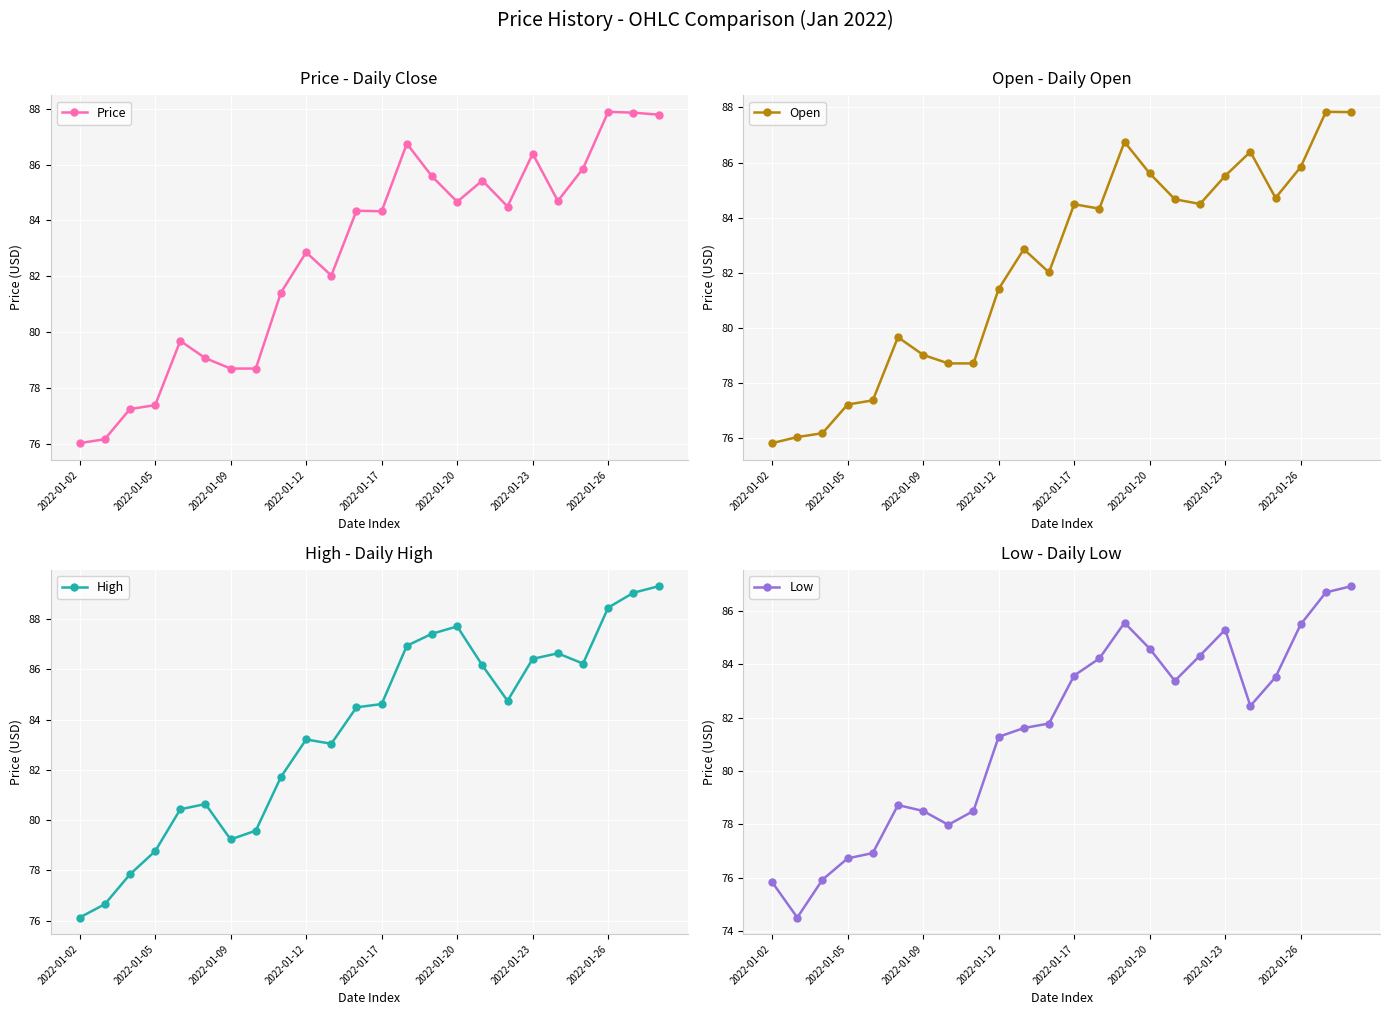

The value of Open at 2022-01-26 is 85.8. True or false?

True